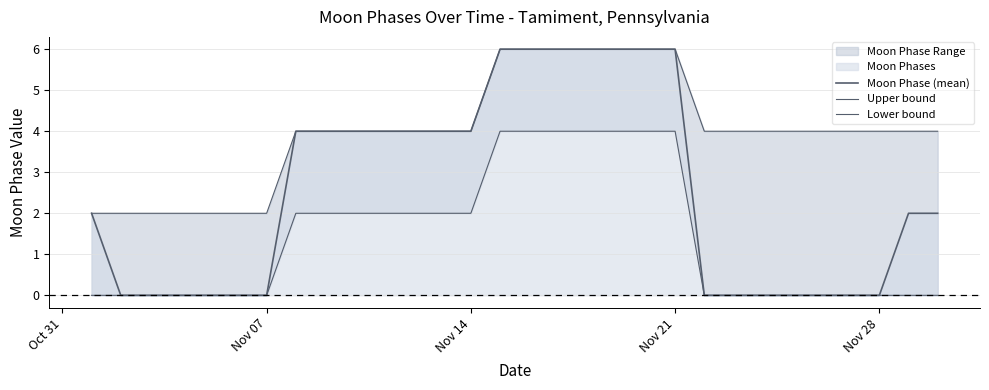

True or false: Moon Phase (mean) and Lower bound intersect in this chart.

False